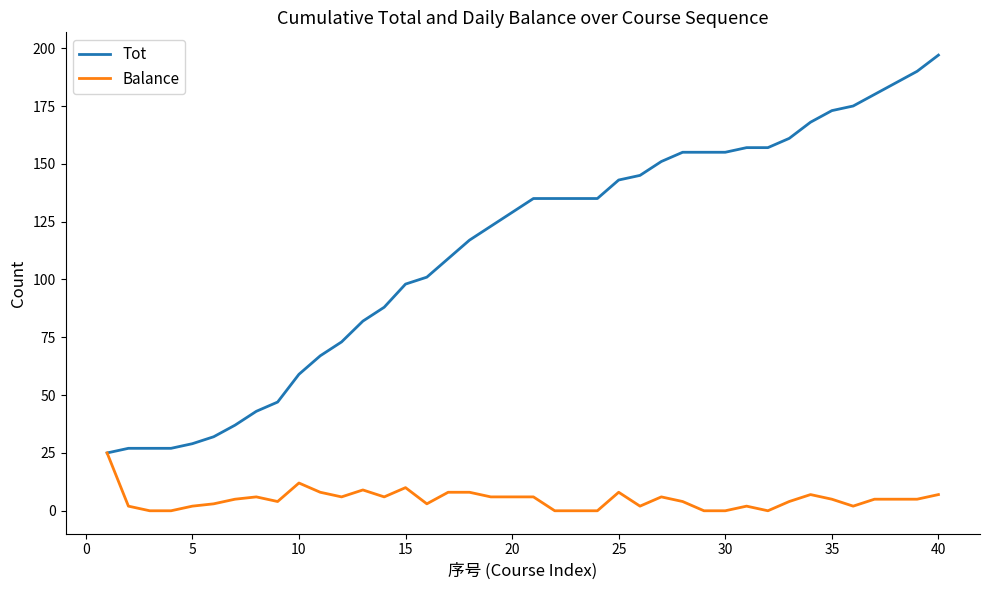

Is this an area chart (filled region under the line)?

No